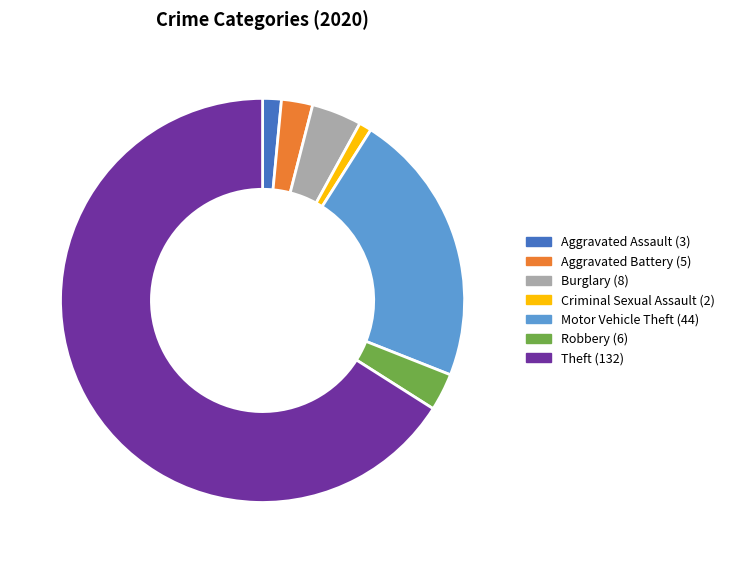

Which category has the biggest portion of the pie?

Theft